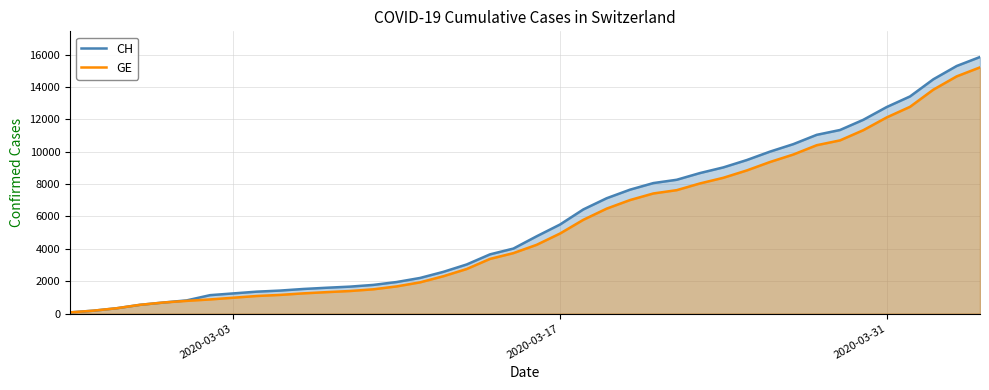

What is the sum of all CH values?

233368